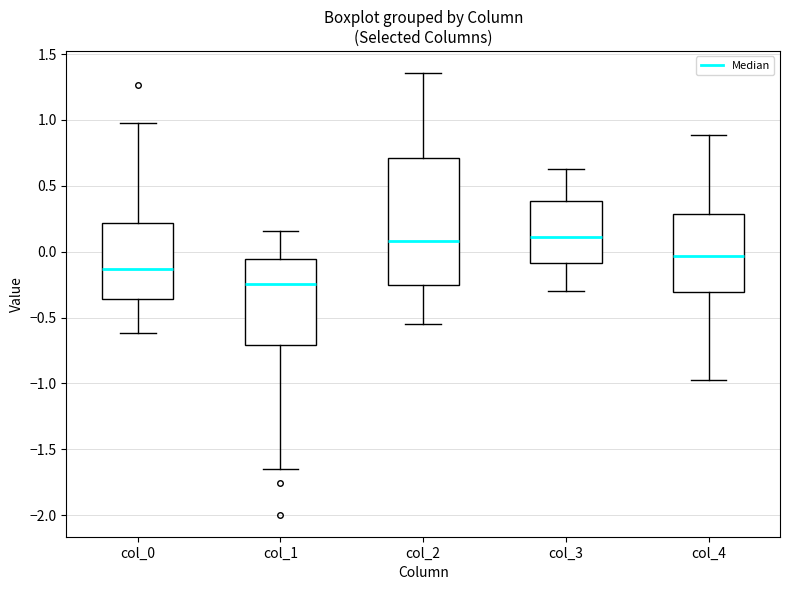

Reading left to right, read every box against the y-axis: the position of its median line, the range the box covers, and the ends of its whiskers. The values are not printed on the chart, so give them approximately, as read against the axis.

col_0: median -0.15, box -0.35 to 0.20, whiskers -0.60 to 1.00
col_1: median -0.25, box -0.70 to -0.05, whiskers -1.65 to 0.15
col_2: median 0.10, box -0.25 to 0.70, whiskers -0.55 to 1.35
col_3: median 0.10, box -0.10 to 0.40, whiskers -0.30 to 0.65
col_4: median -0.05, box -0.30 to 0.30, whiskers -0.95 to 0.90